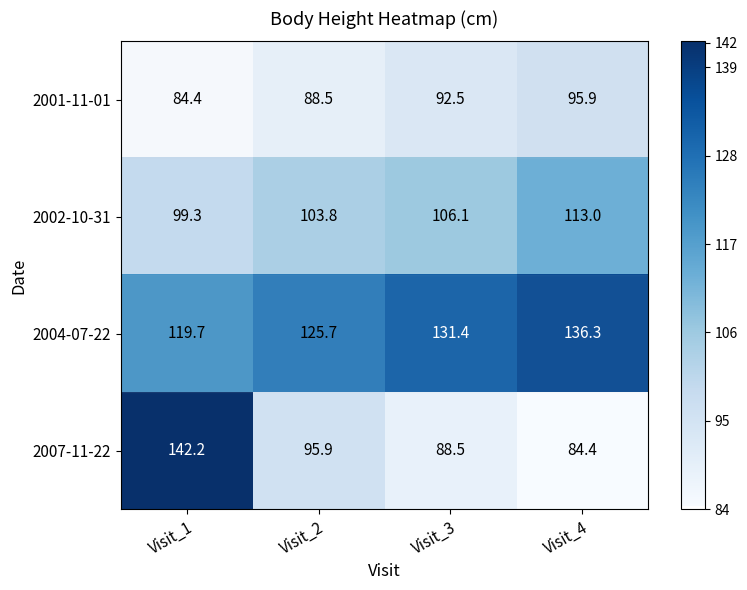

List the series in order of their peak value, highest first.

2007-11-22, 2004-07-22, 2002-10-31, 2001-11-01